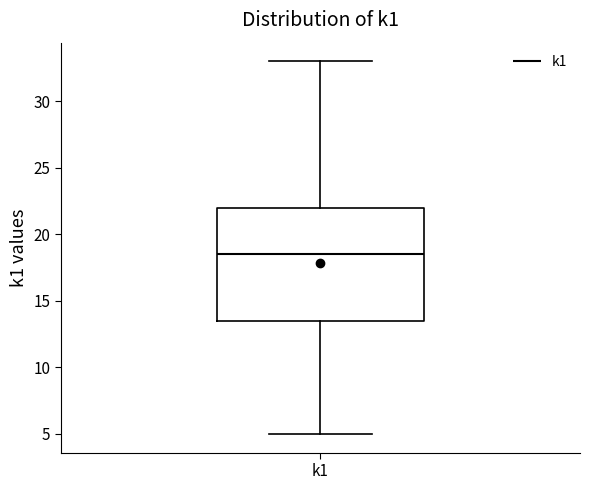

Read this box plot against the y-axis: the position of the median line, the range covered by the box, and the ends of both whiskers. The values are not printed on the chart, so give them approximately, as read against the axis.

median 18.5, box 13.5 to 22.0, whiskers 5.0 to 33.0